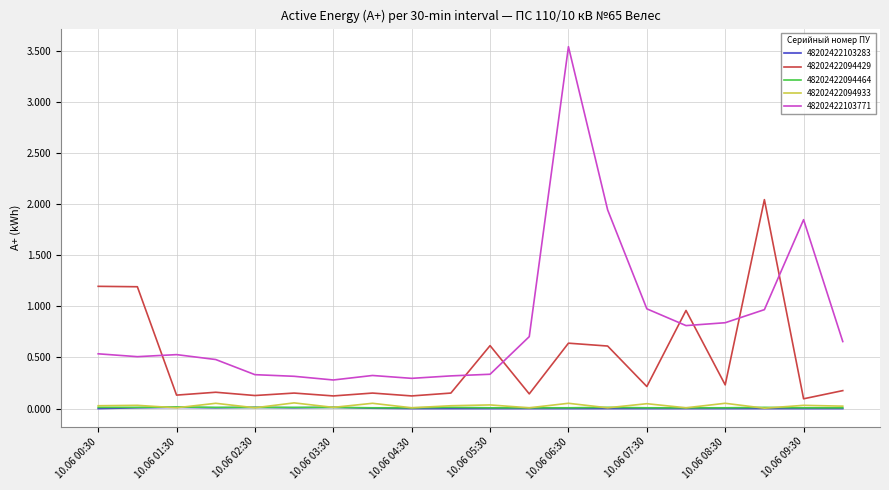

Which series has the largest range (max minus min)?

48202422103771